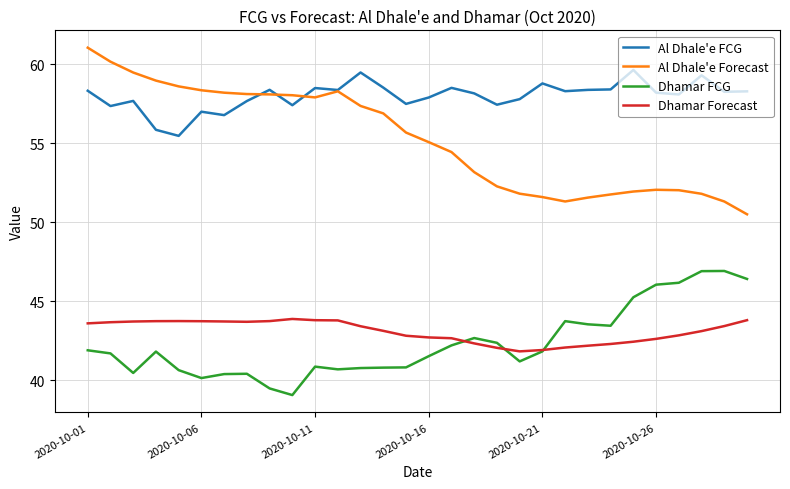

Which series has the largest range (max minus min)?

Al Dhale'e Forecast